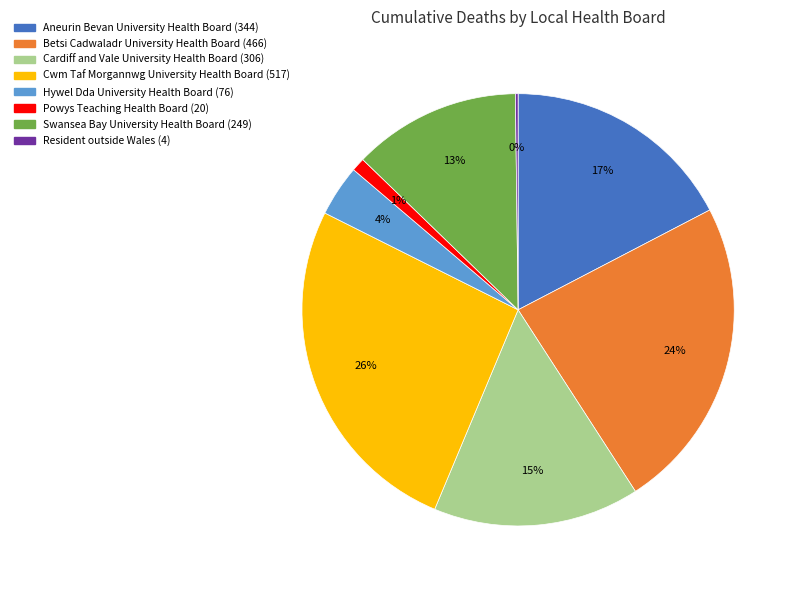

Which has a higher value, Cwm Taf Morgannwg University Health Board or Swansea Bay University Health Board?

Cwm Taf Morgannwg University Health Board